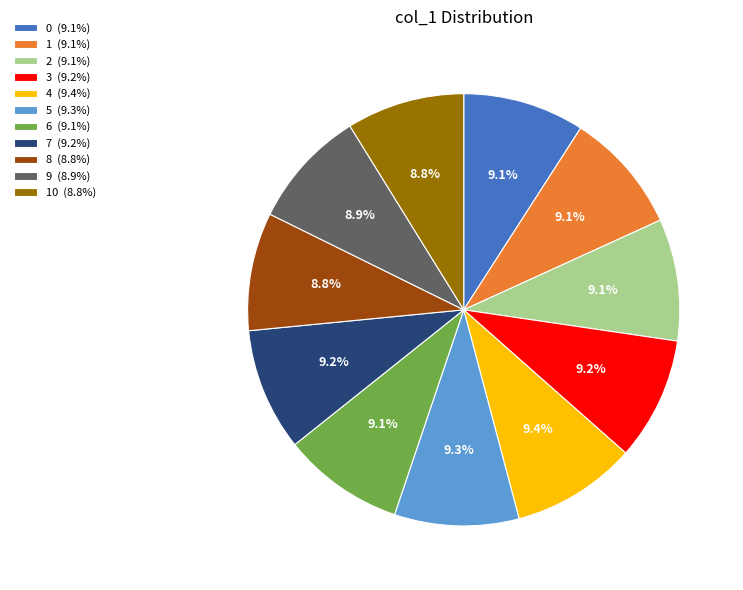

Does 6 (9.1%) account for over 50% of the chart?

No